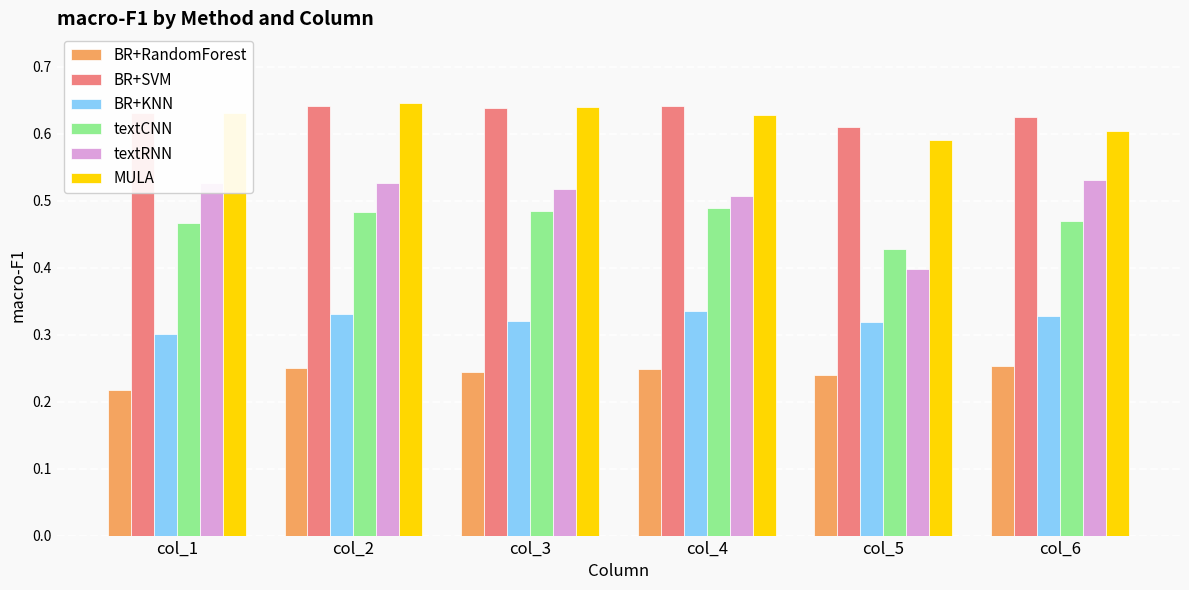

True or false: BR+SVM has a value of 0.6 at col_4.

True